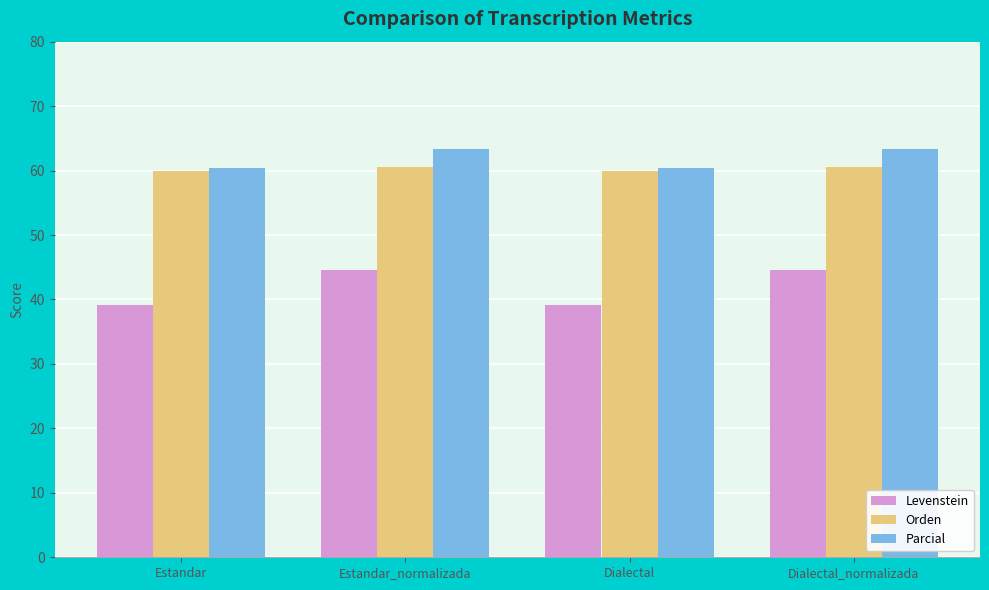

Does the chart contain any negative values?

No